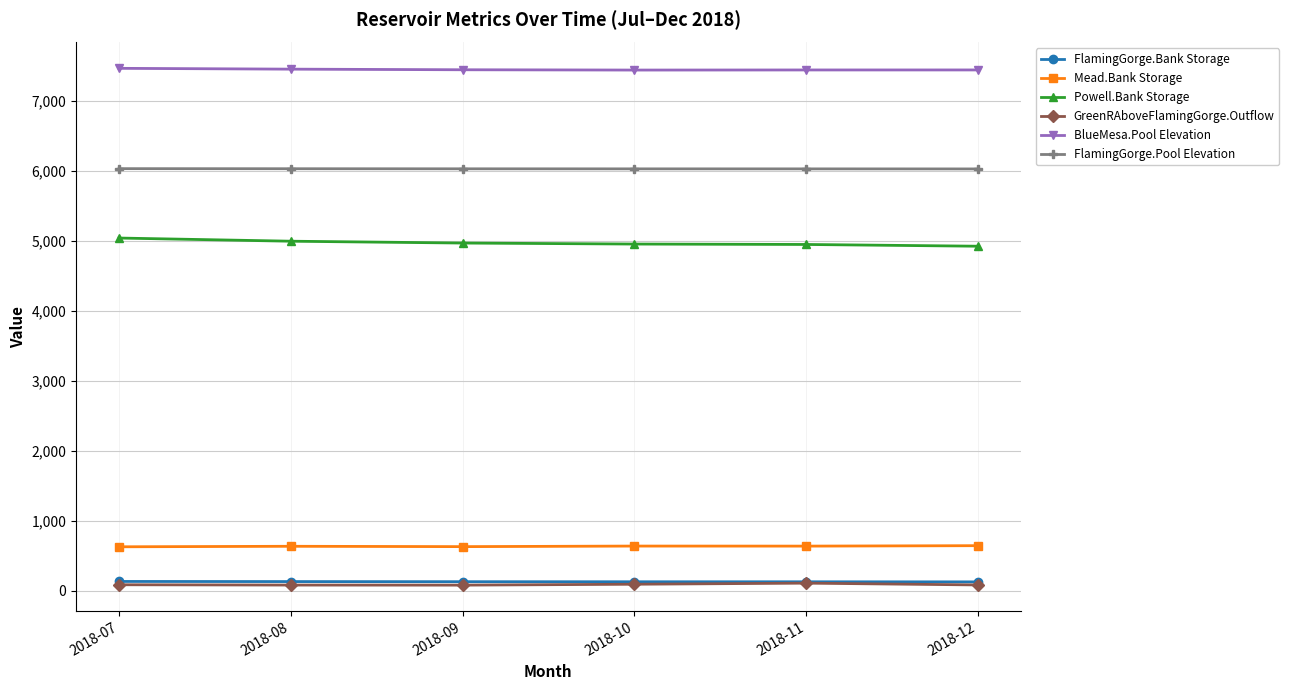

What is the difference between the FlamingGorge.Bank Storage values at 2018-12 and 2018-08?

4.3